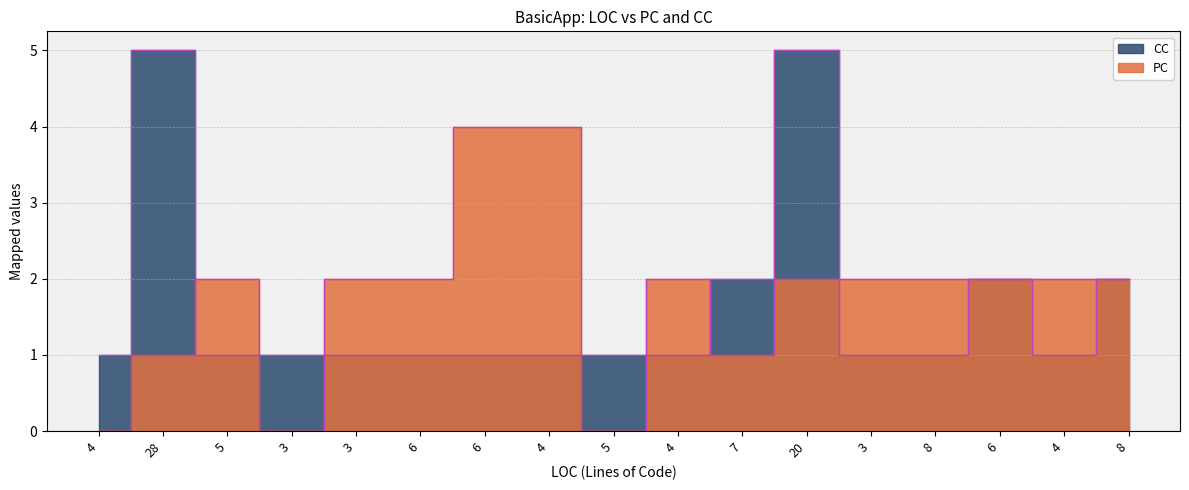

At how many categories does at least one series exceed 2?

4